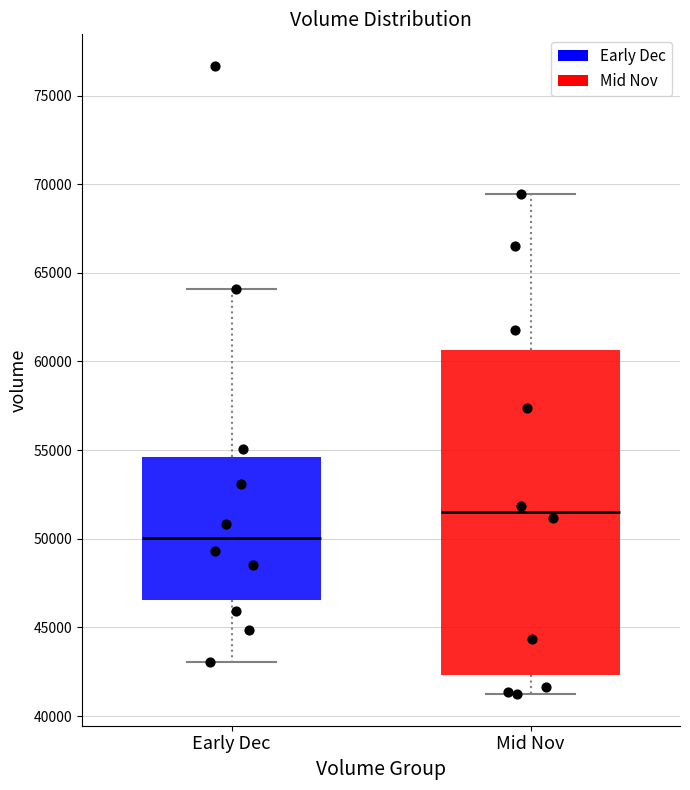

Reading left to right, transcribe this box plot: for each box, give where its median line is, the range the box spans, and where its two whiskers end, as read against the y-axis. The values are not printed on the chart, so give them approximately, as read against the axis.

Early Dec: median 50000, box 46500 to 54500, whiskers 43000 to 64000
Mid Nov: median 51500, box 42500 to 60500, whiskers 41000 to 69500